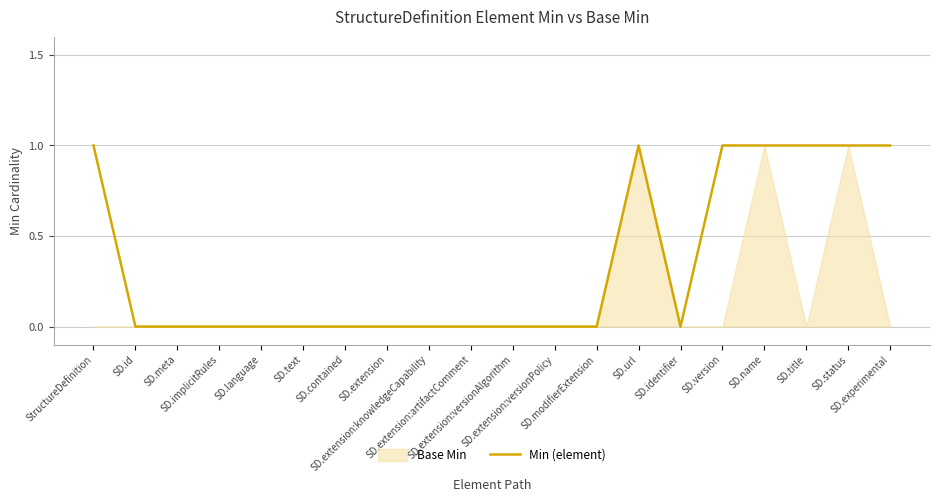

True or false: the data shows 1 at SD.language.

False